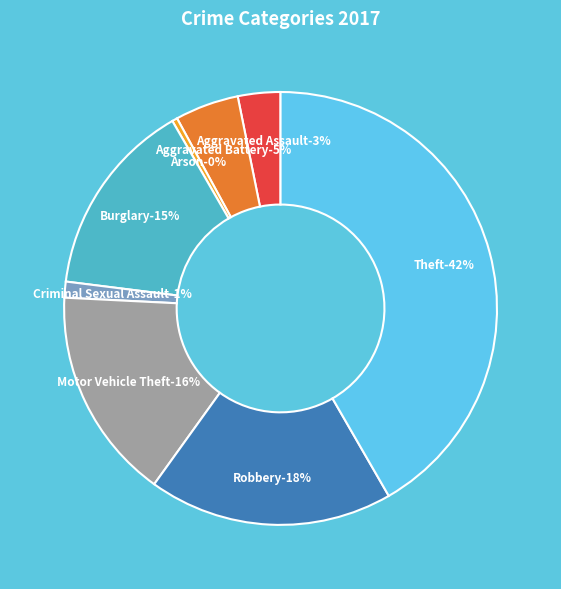

Do Theft and Criminal Sexual Assault together represent more than half of the pie?

No